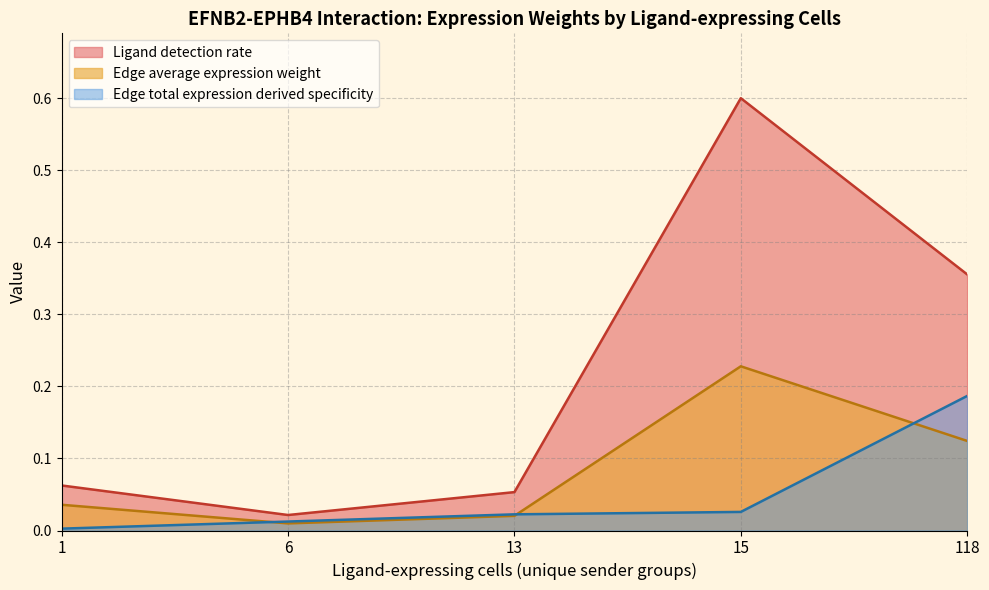

How many lines are shown in the chart?

3